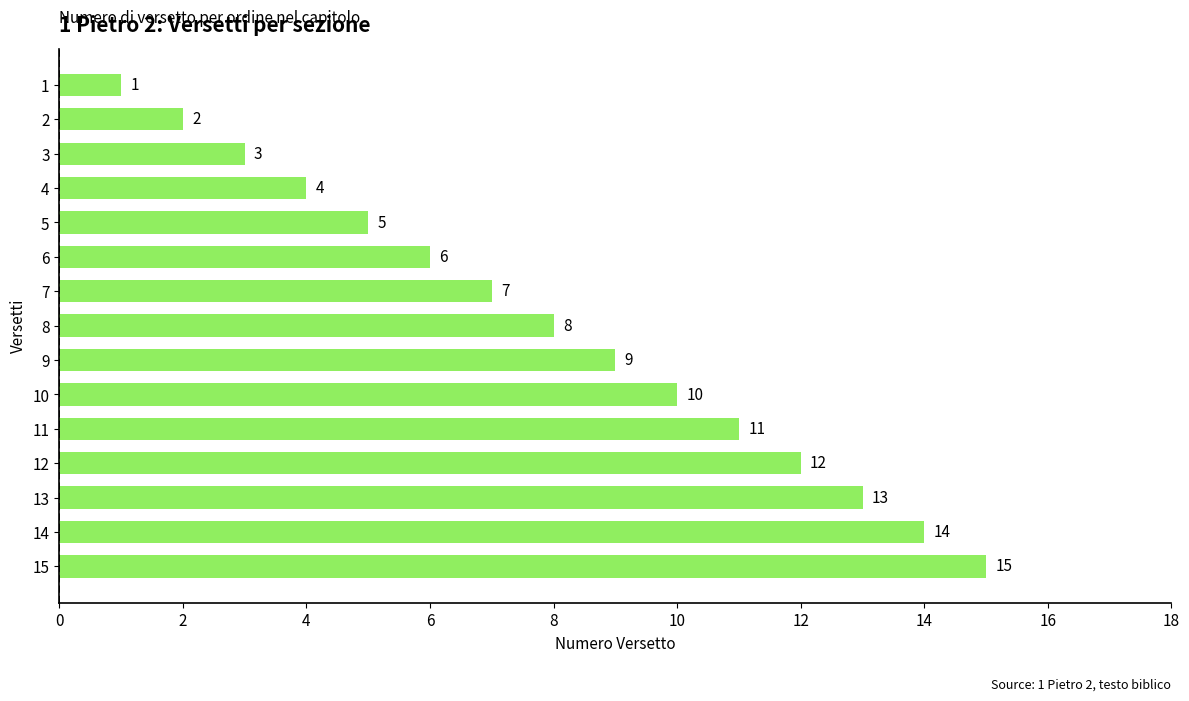

What is the sum of the values at 12 and 10?

22